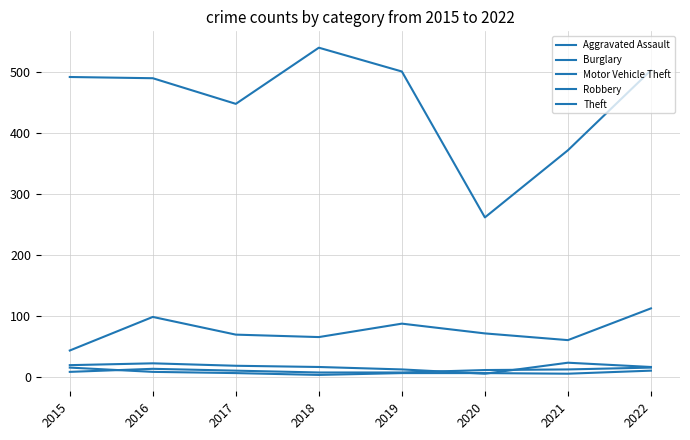

True or false: Theft and Aggravated Assault cross at least once.

False